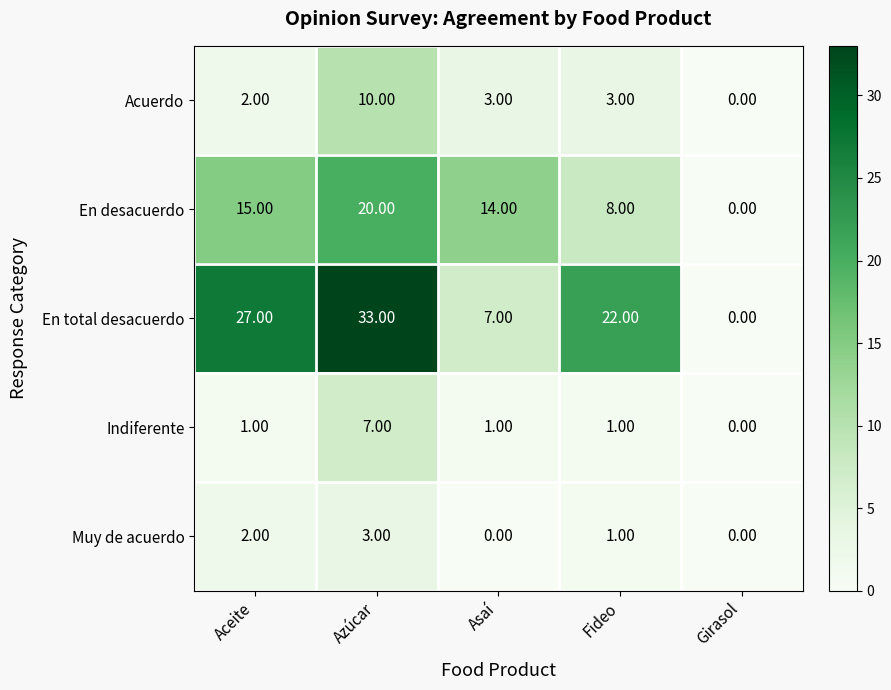

What is the difference between the En desacuerdo values at Asaí and Azúcar?

6